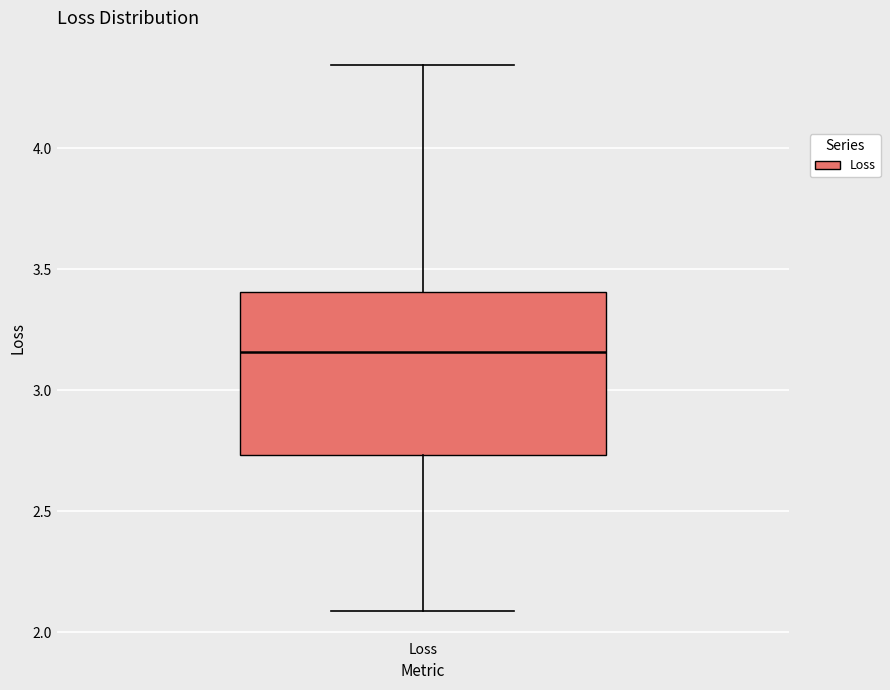

Transcribe this box plot: give where the median line is, the range the box spans, and where the two whiskers end, as read against the y-axis. The values are not printed on the chart, so give them approximately, as read against the axis.

median 3.15, box 2.75 to 3.40, whiskers 2.10 to 4.35